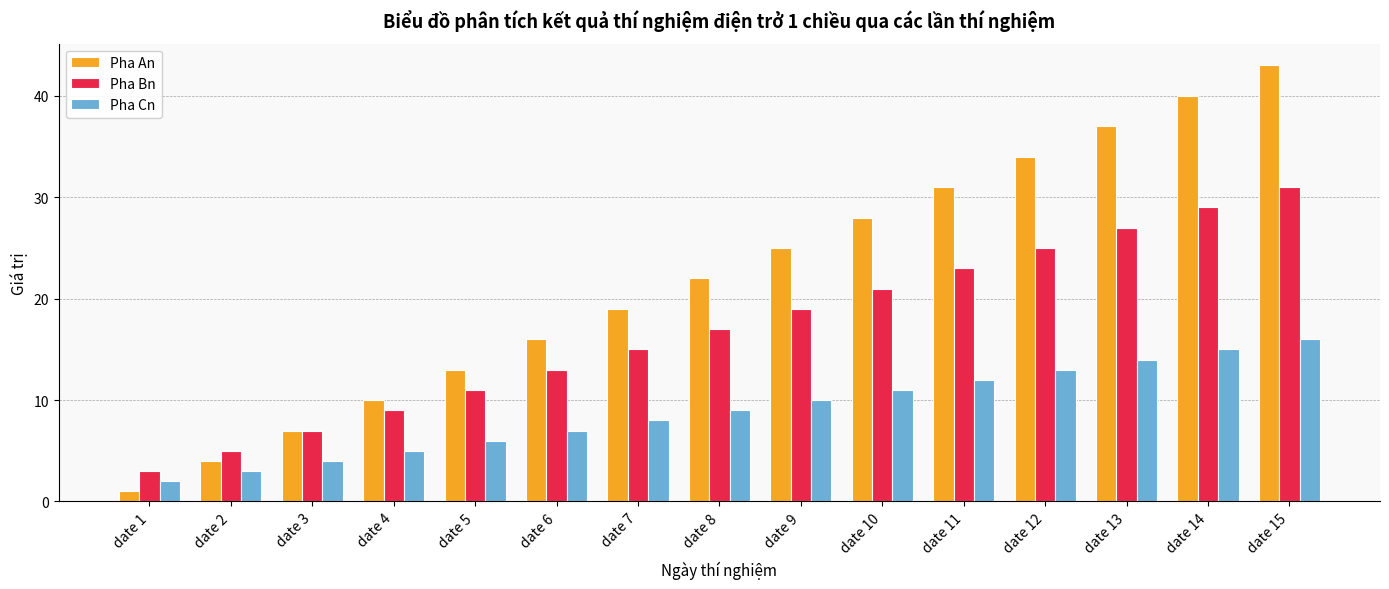

Which series has the largest total across all categories?

Pha An